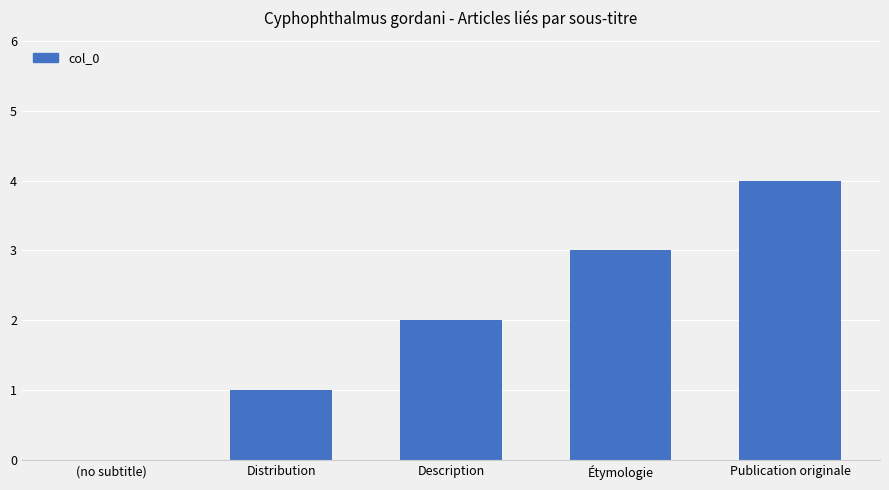

The chart shows a value of 4 at Publication originale. True or false?

True